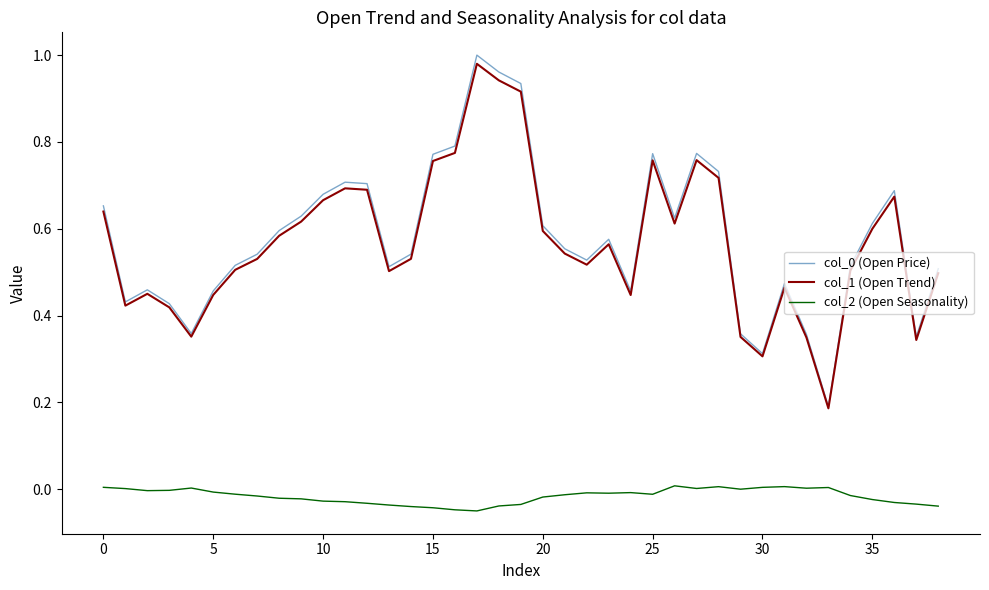

True or false: col_2 (Open Seasonality) and col_0 (Open Price) cross at least once.

False